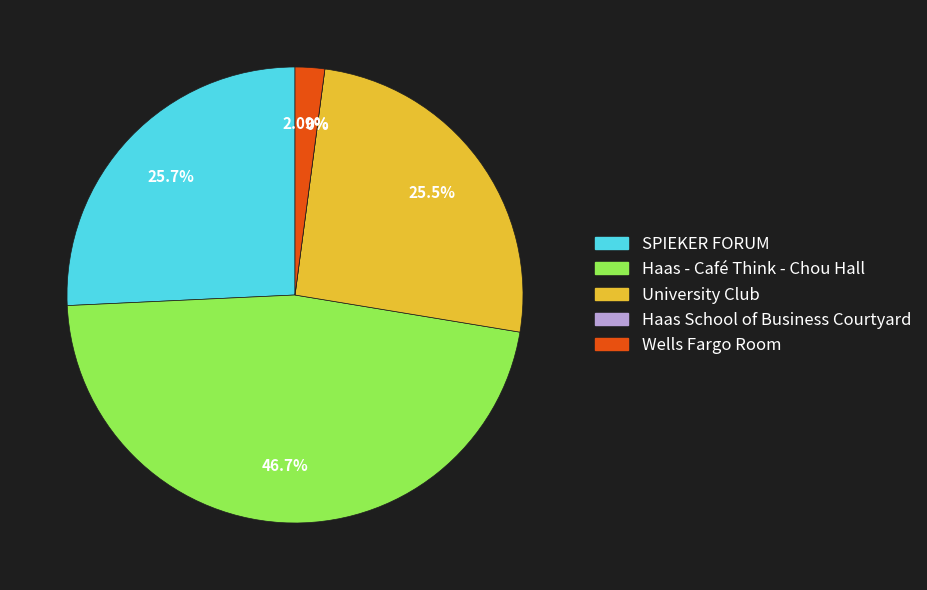

What is the largest slice in the pie chart?

Haas - Café Think - Chou Hall